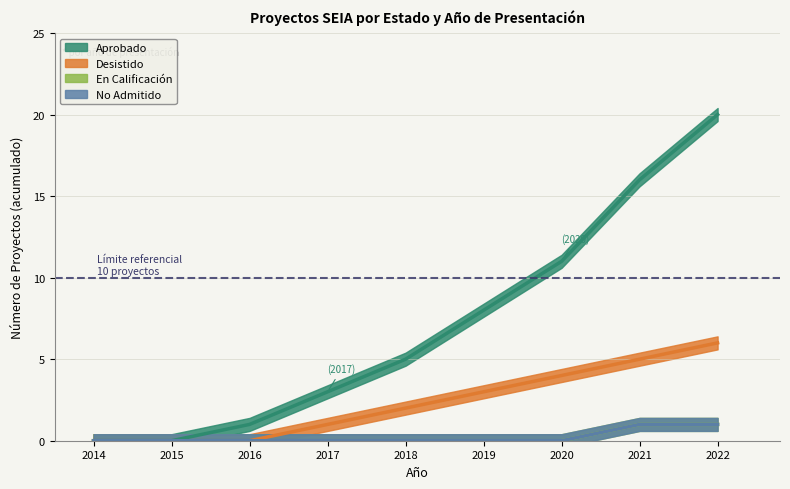

What is the difference between the Desistido values at 2020 and 2022?

2